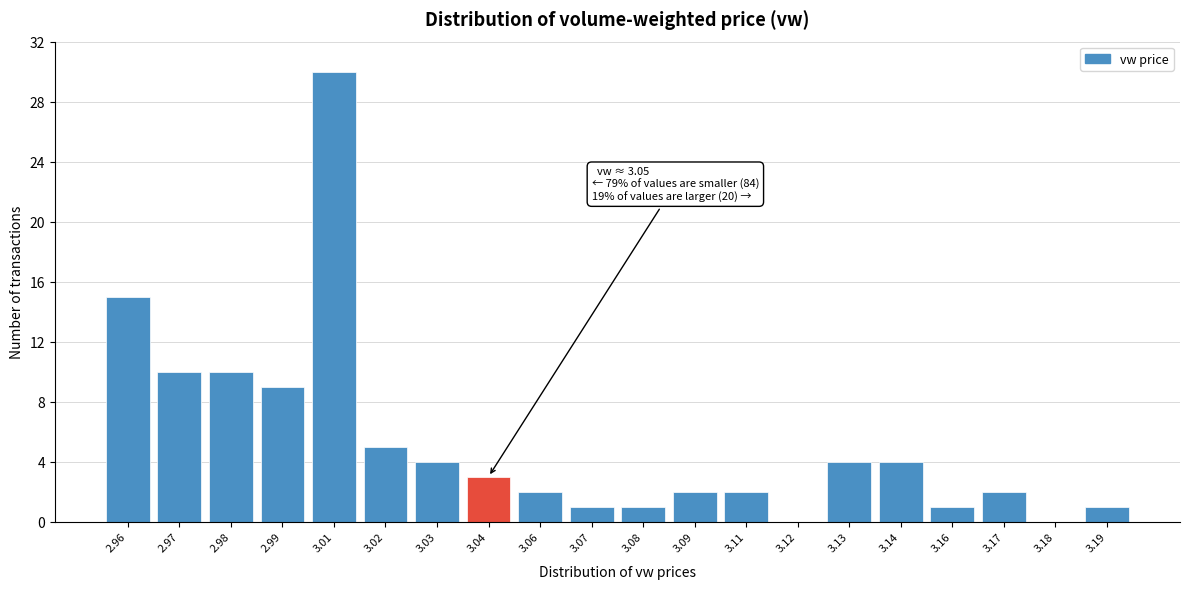

Reading right to left, what are all the values shown in this chart?

3.19=1	3.18=0	3.17=2	3.16=1	3.14=4	3.13=4	3.12=0	3.11=2	3.09=2	3.08=1	3.07=1	3.06=2	3.04=3	3.03=4	3.02=5	3.01=30	2.99=9	2.98=10	2.97=10	2.96=15